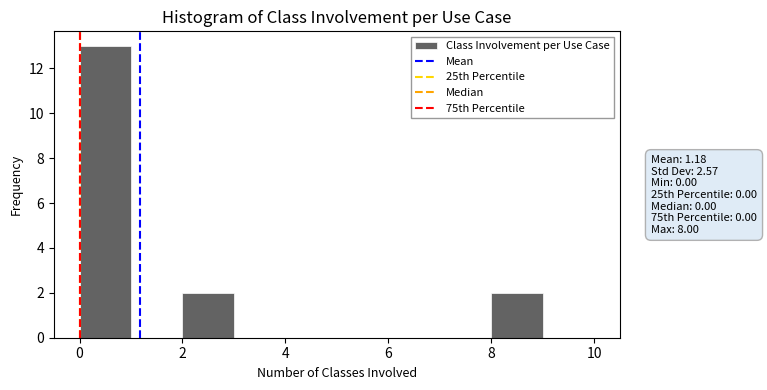

Reading left to right, list every bar in this chart as the range it spans on the x-axis followed by its height. The values are not printed on the chart, so give them approximately, as read against the axis.

0 to 1: 13
1 to 2: 0
2 to 3: 2
3 to 4: 0
4 to 5: 0
5 to 6: 0
6 to 7: 0
7 to 8: 0
8 to 9: 2
9 to 10: 0